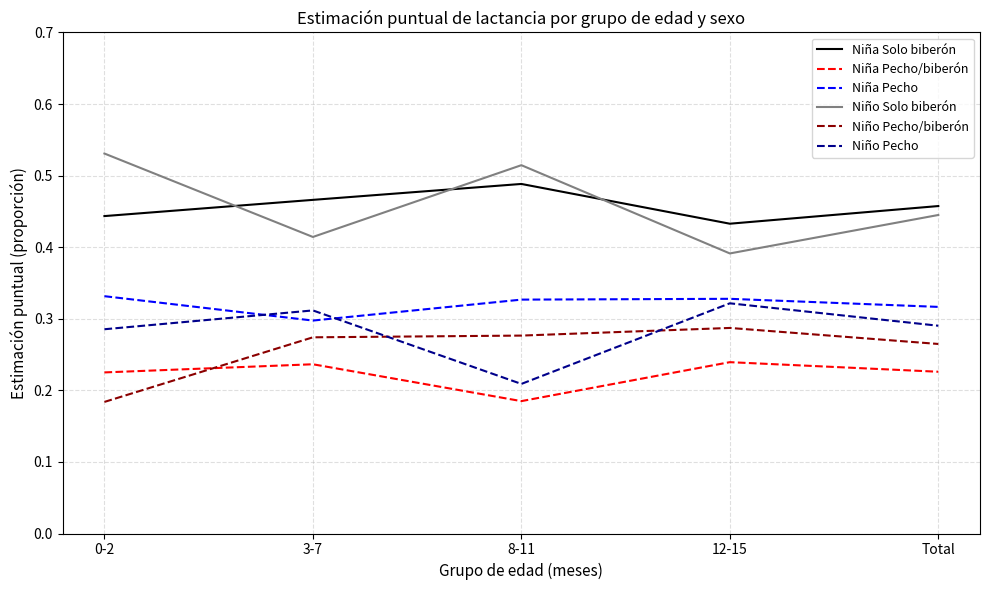

What is the total value across all series at 8-11?

2.0